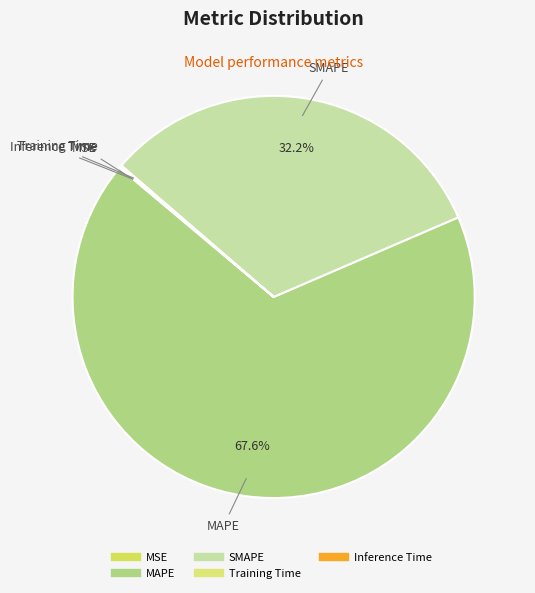

What is the ratio of the value at SMAPE to the value at MAPE?

0.5